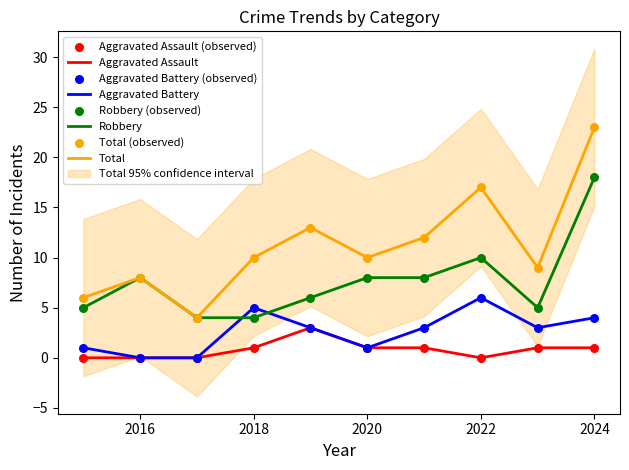

What is the total value across all series at 2015?

12